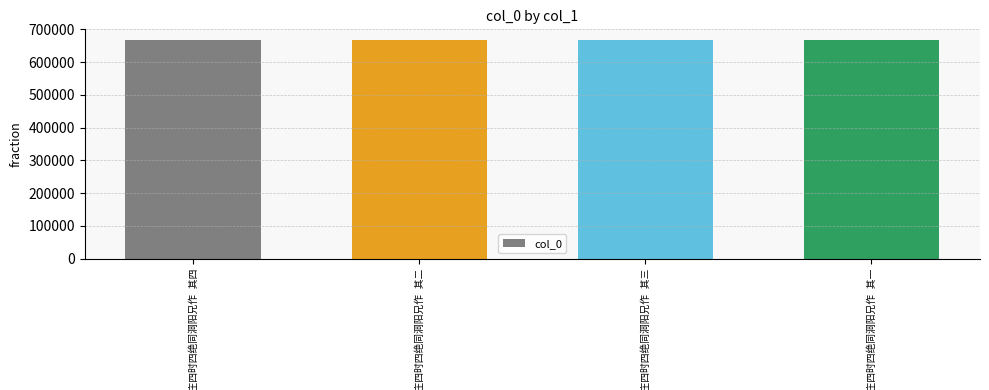

What is the value of the 2nd bar from the left?

666881